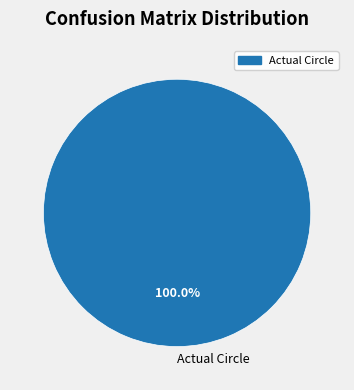

Does any single category account for the majority?

Yes